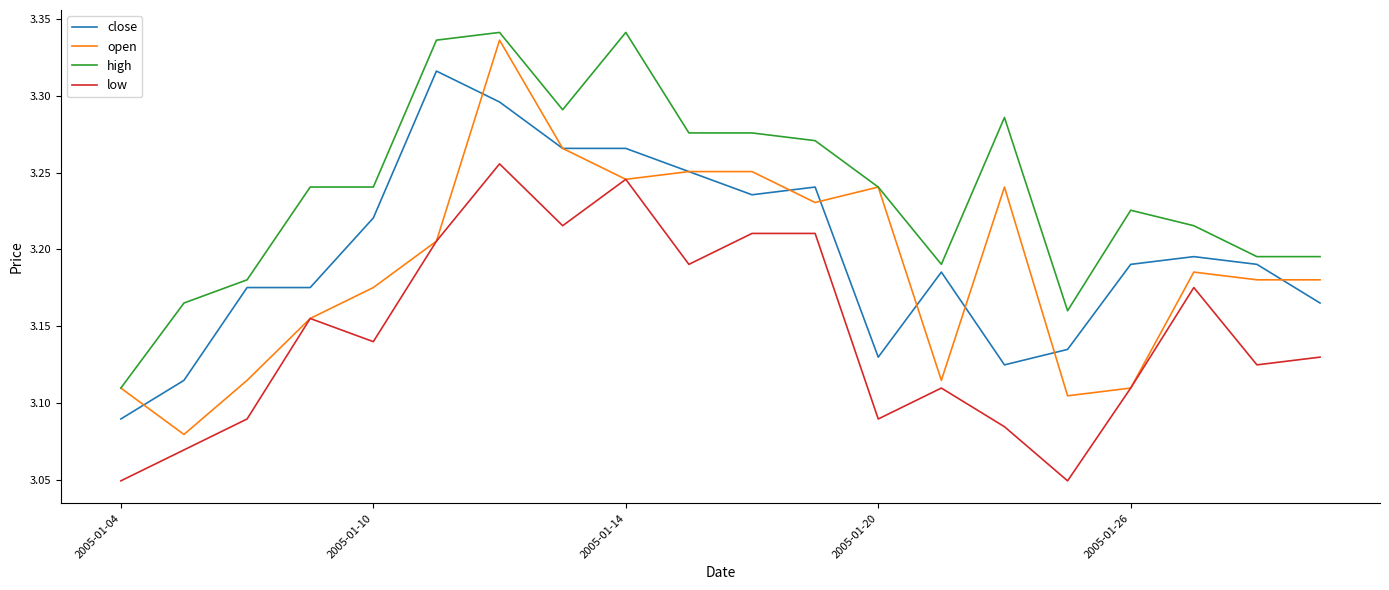

Which series has the largest range (max minus min)?

open